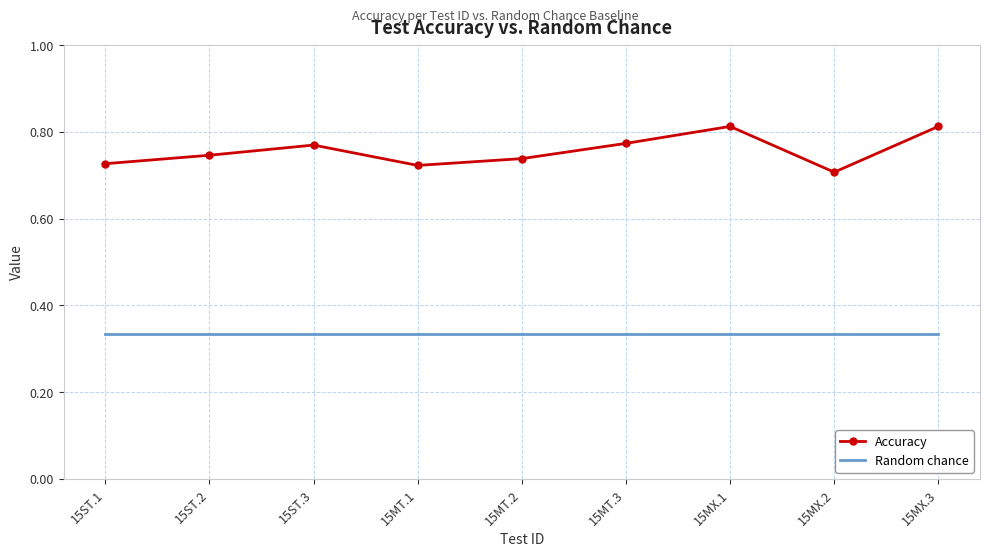

What position from the right is 15MX.1?

3